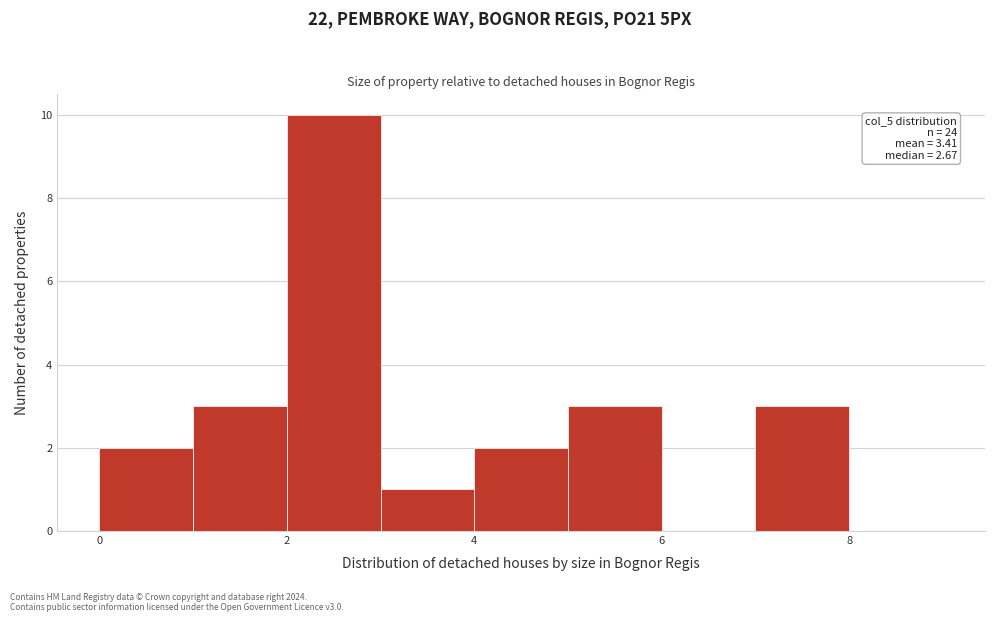

Over which range of the x-axis is the bar tallest?

2 to 3